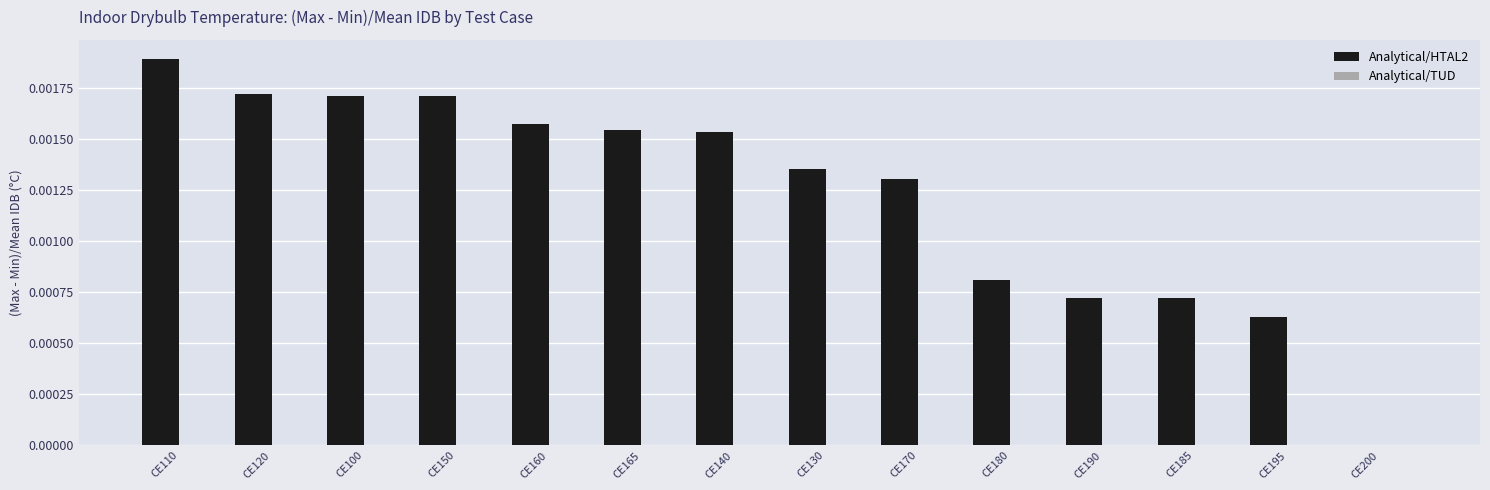

Which has a higher value, CE150 or CE160?

CE150